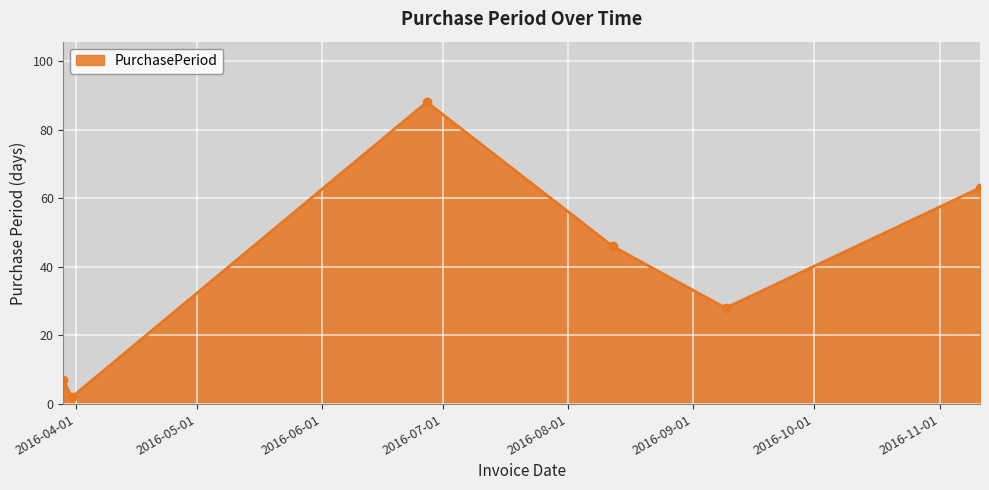

What is the difference between the maximum and second lowest values?

81